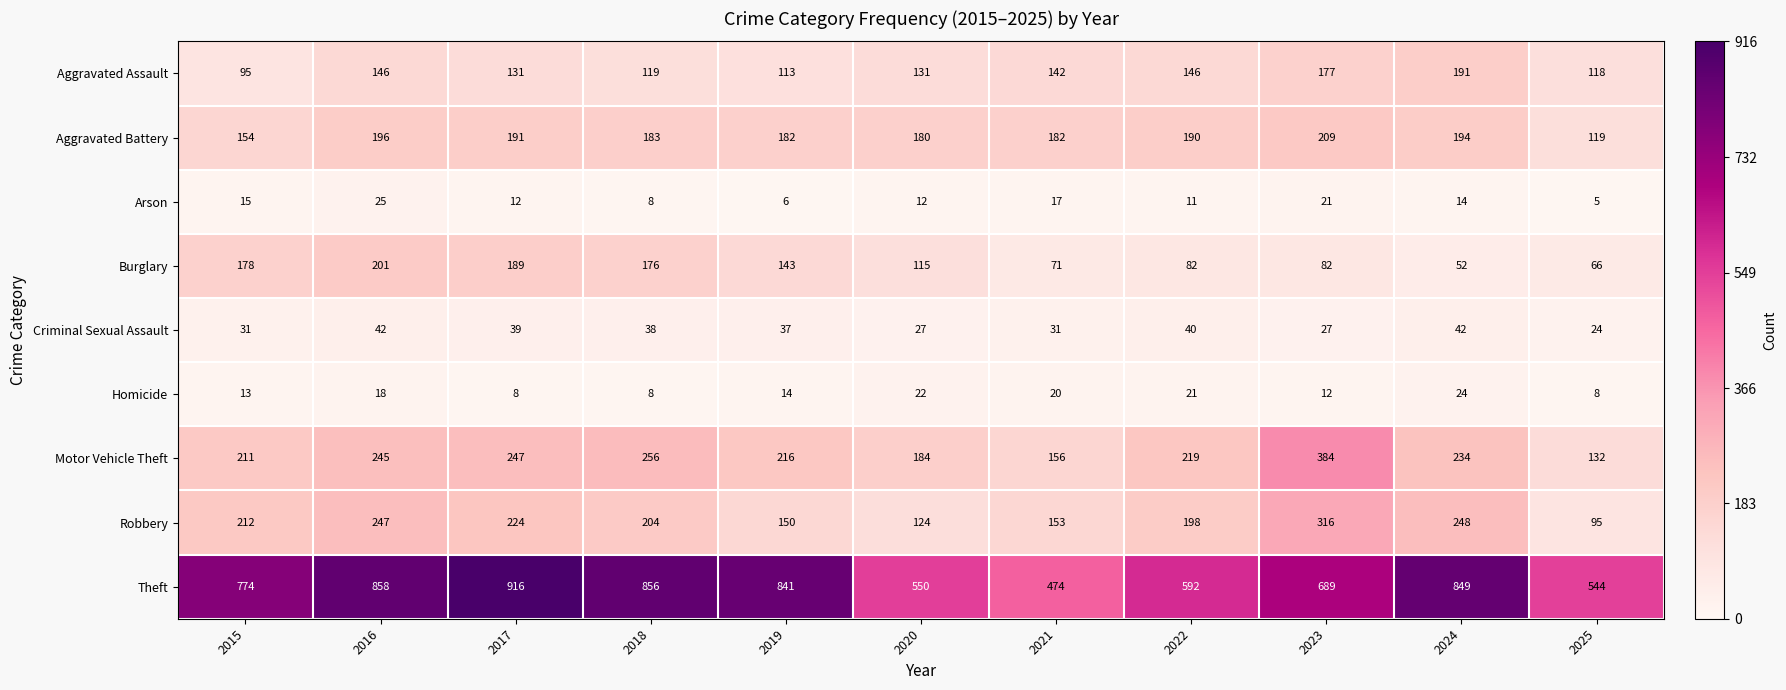

At which category is the sum across all series the highest?

2016